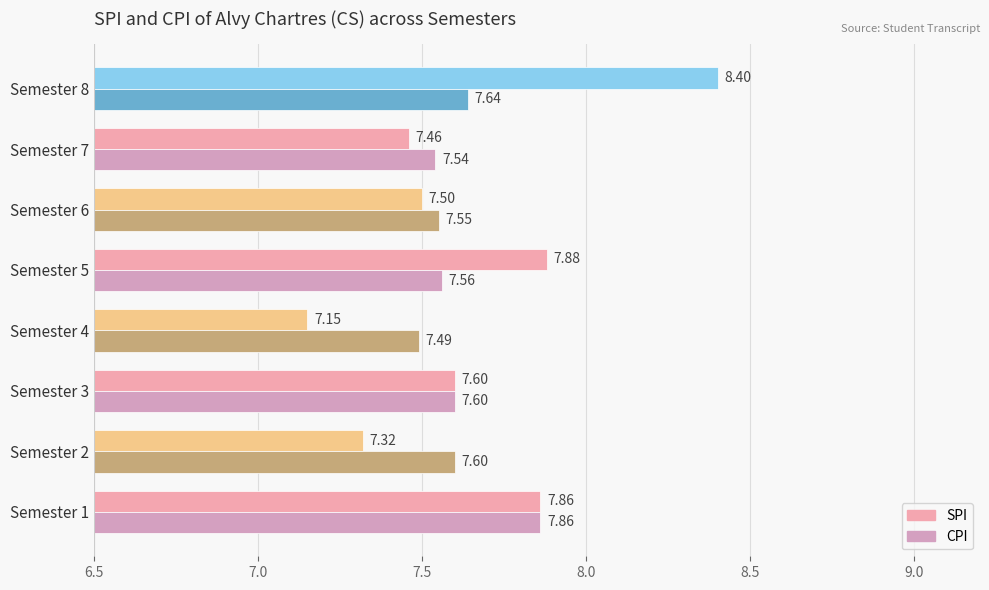

List the series in order of their overall mean, lowest first.

CPI, SPI